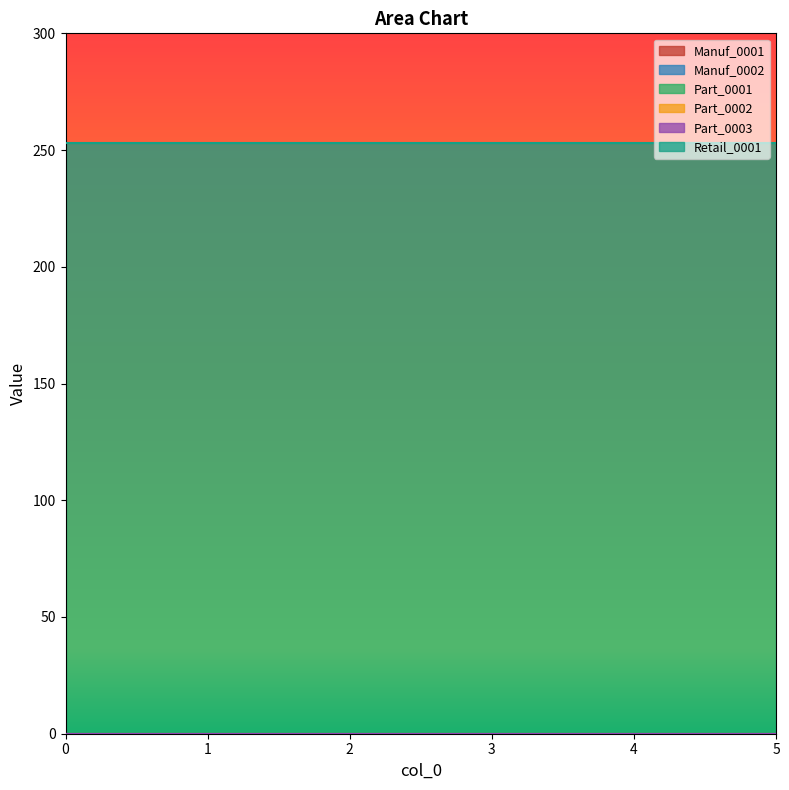

Reading left to right, list all the values displayed in this chart.

Manuf_0001: 0=0	1=0	2=0	3=0	4=0	5=0
Manuf_0002: 0=0	1=0	2=0	3=0	4=0	5=0
Part_0001: 0=0	1=0	2=0	3=0	4=0	5=0
Part_0002: 0=0	1=0	2=0	3=0	4=0	5=0
Part_0003: 0=0	1=0	2=0	3=0	4=0	5=0
Retail_0001: 0=253	1=253	2=253	3=253	4=253	5=253